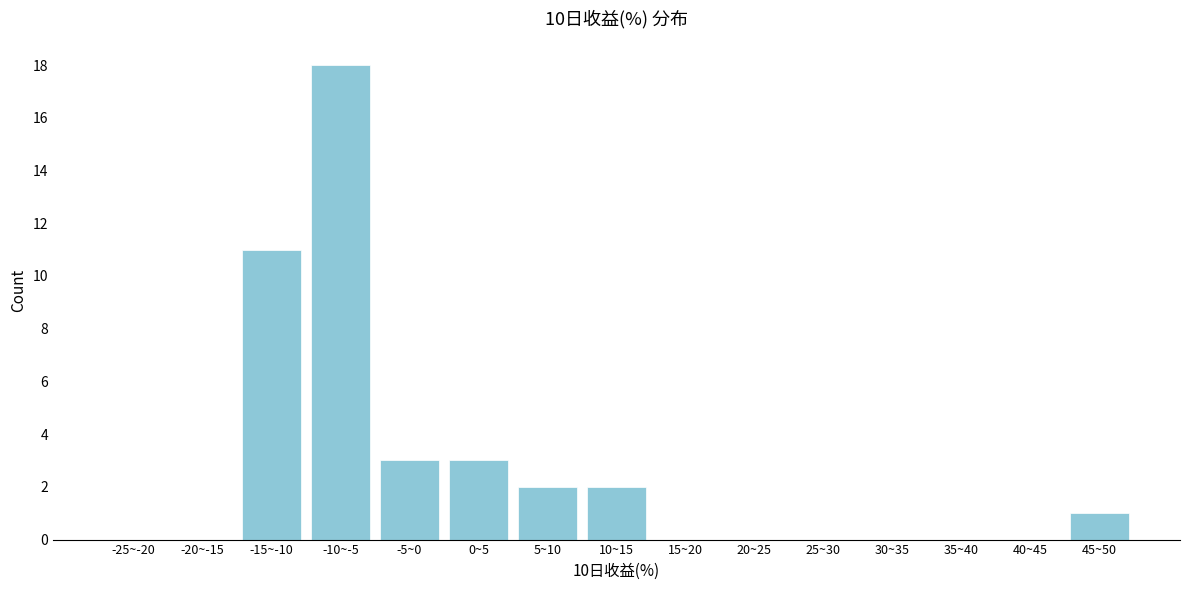

Reading right to left, what are all the values shown in this chart?

45~50=1	40~45=0	35~40=0	30~35=0	25~30=0	20~25=0	15~20=0	10~15=2	5~10=2	0~5=3	-5~0=3	-10~-5=18	-15~-10=11	-20~-15=0	-25~-20=0